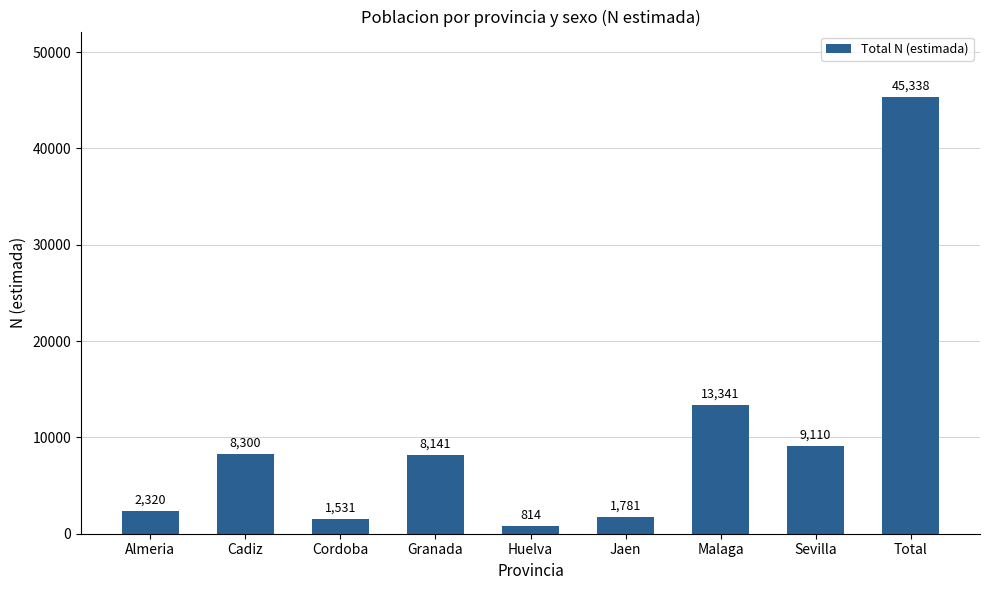

Which category has the lowest value across all series?

Huelva